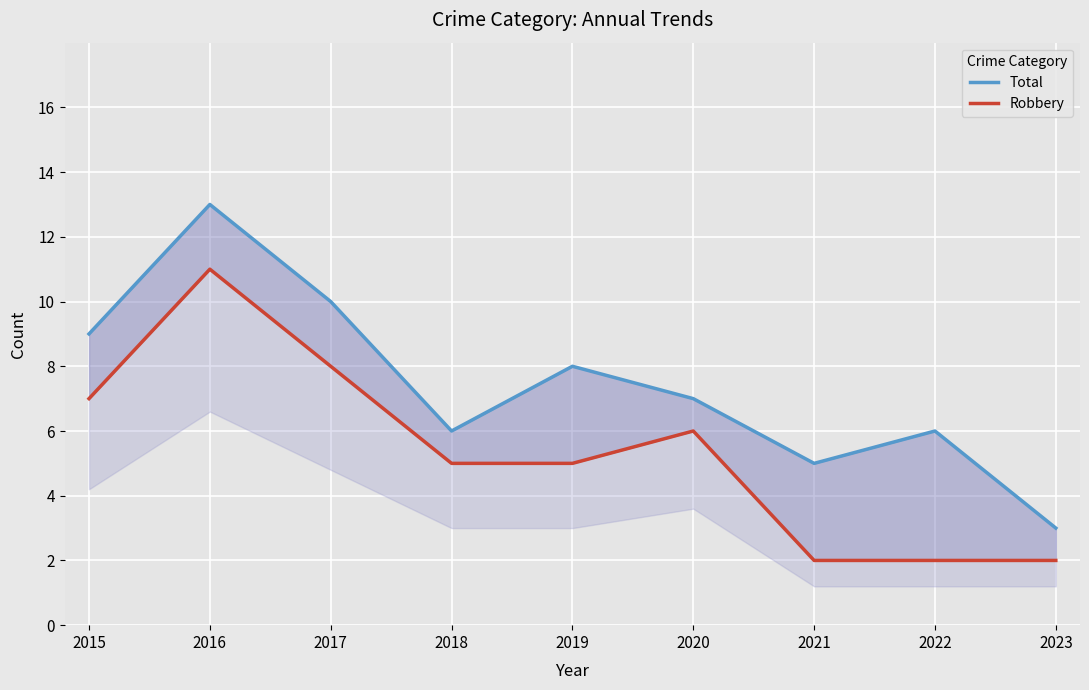

Which has a higher value, 2022 or 2023?

2022